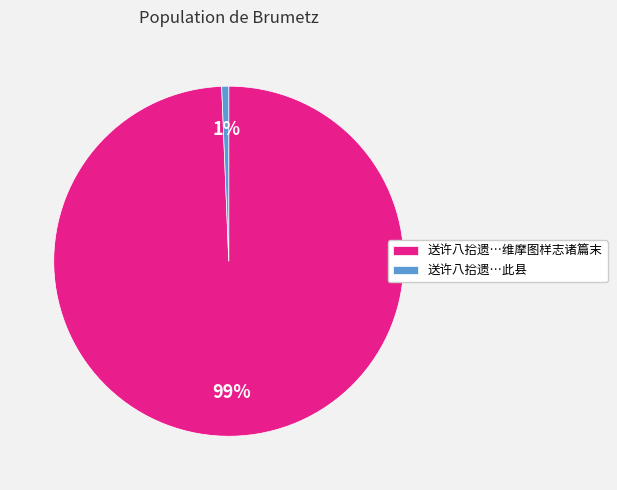

To the nearest percent, what percentage of the pie is 送许八拾遗…维摩图样志诸篇末?

99%